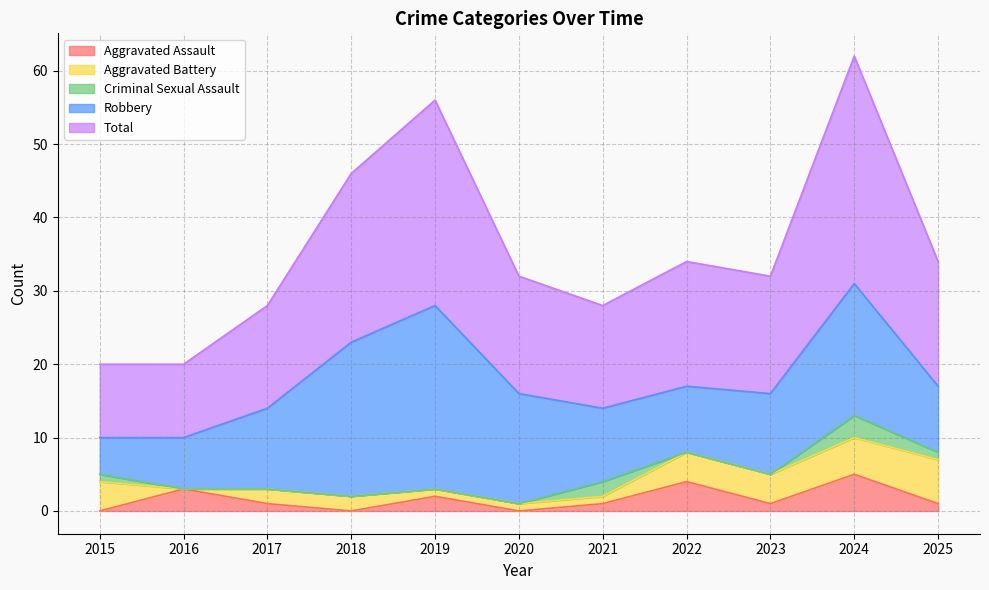

How many values in the Total series are below 16?

4